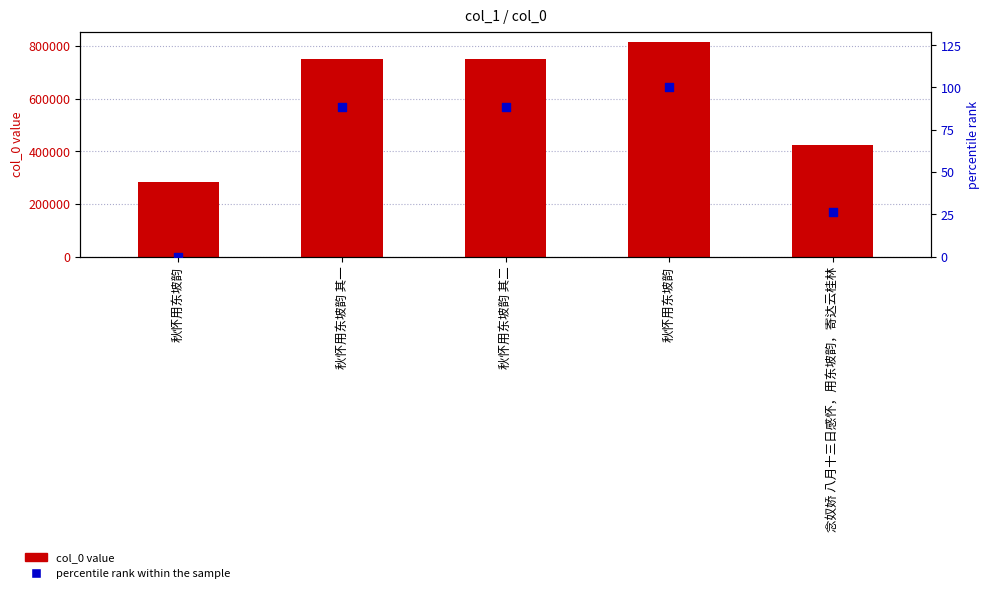

Which series has the largest Y range (max minus min)?

col_0